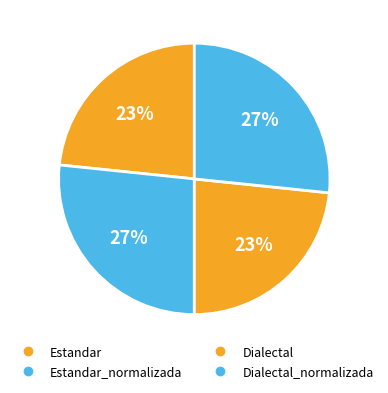

To the nearest percent, what is the average slice percentage?

25%